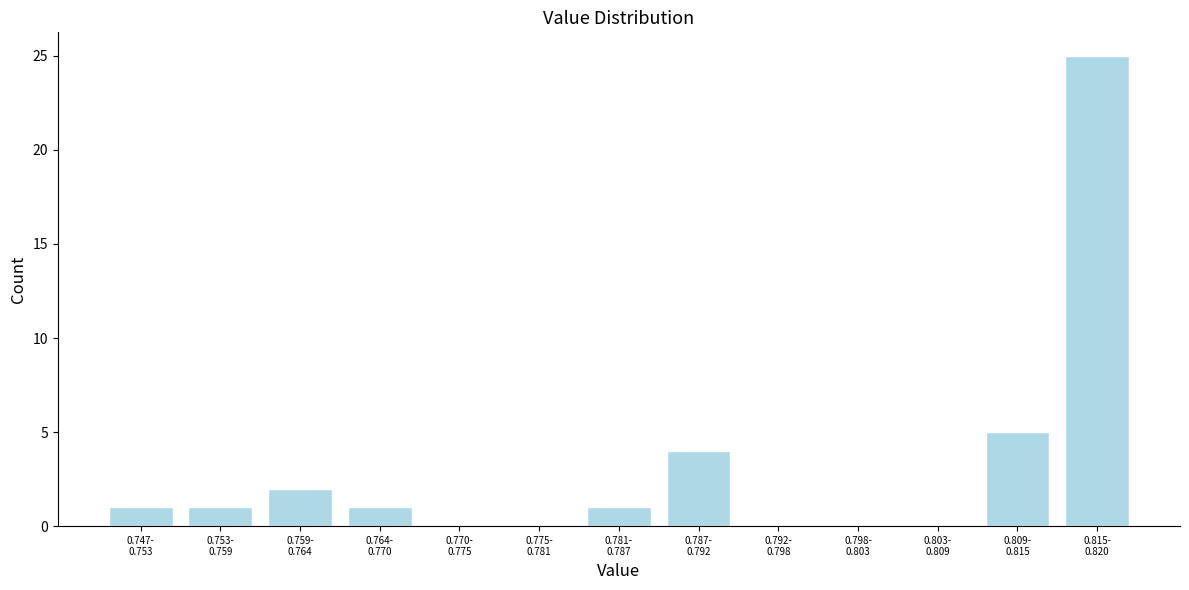

What is the sum of all values?

40